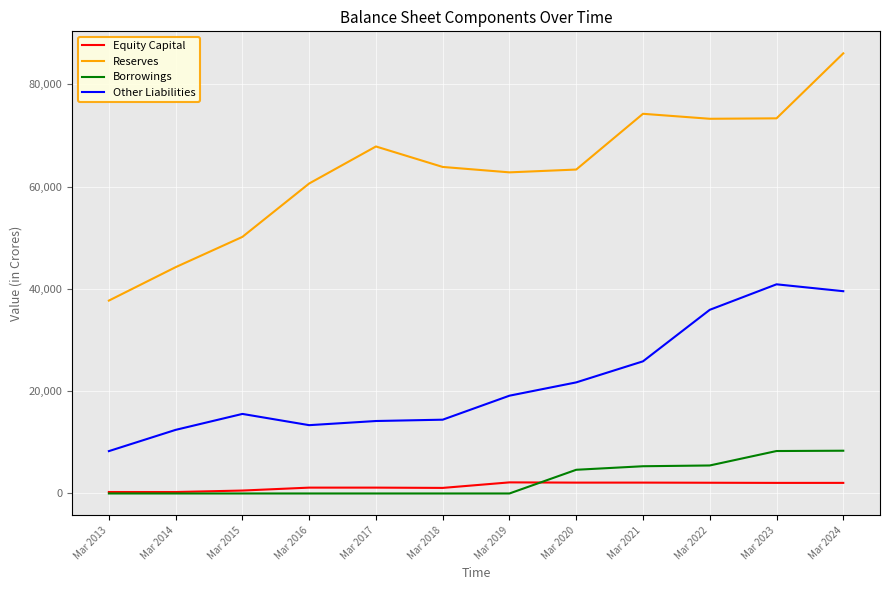

Rank the series by their maximum value, from lowest to highest.

Equity Capital, Borrowings, Other Liabilities, Reserves